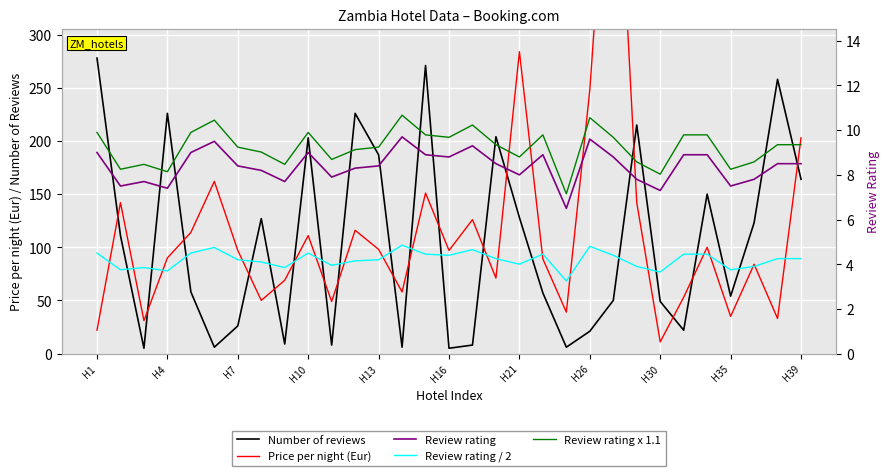

How many data points in Review rating x 1.1 are less than 9?

11